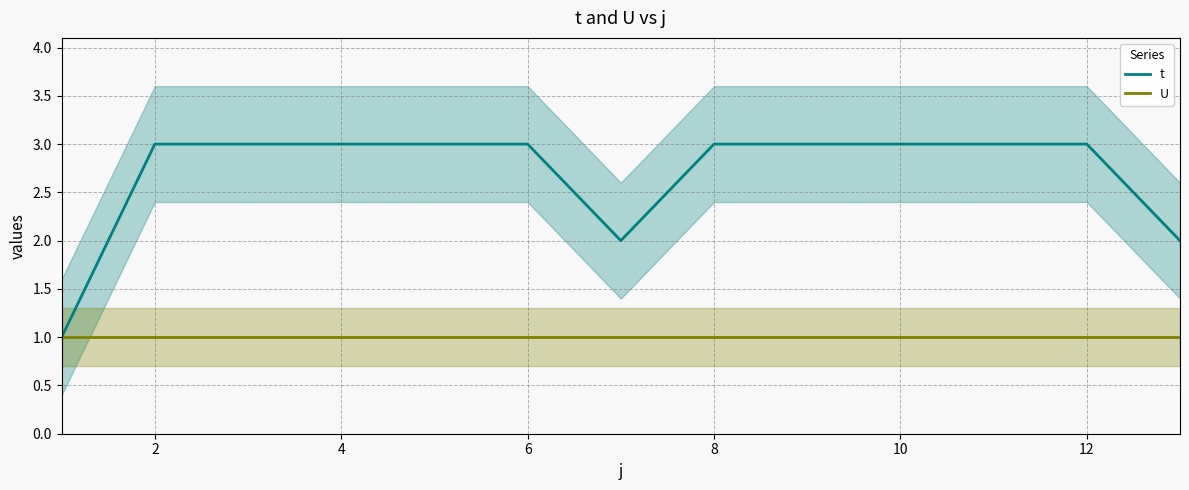

Is the value of t at 4 greater than the value of U at 12?

Yes